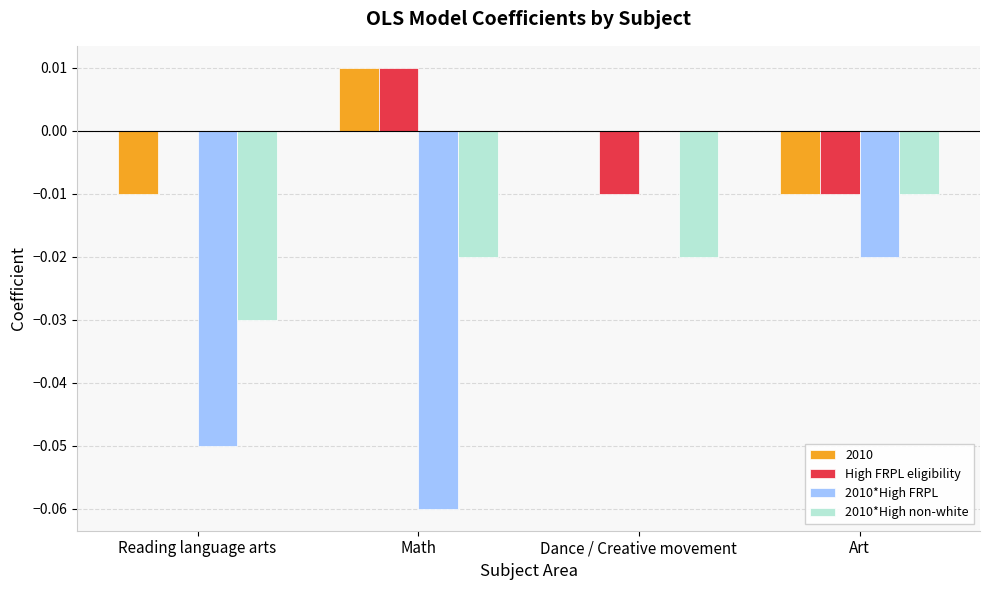

Count the High FRPL eligibility values in the range 0 to 1.

2